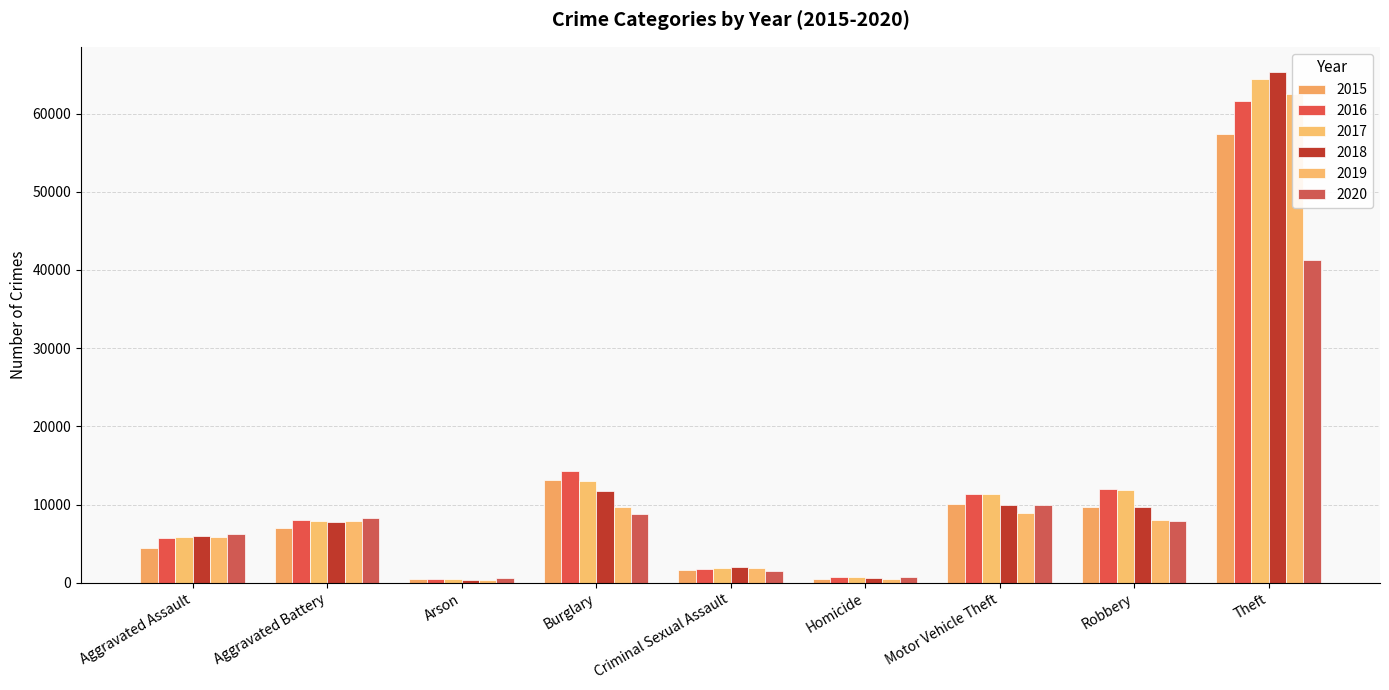

What is the difference between the maximum and minimum values in the 2018 series?

64910